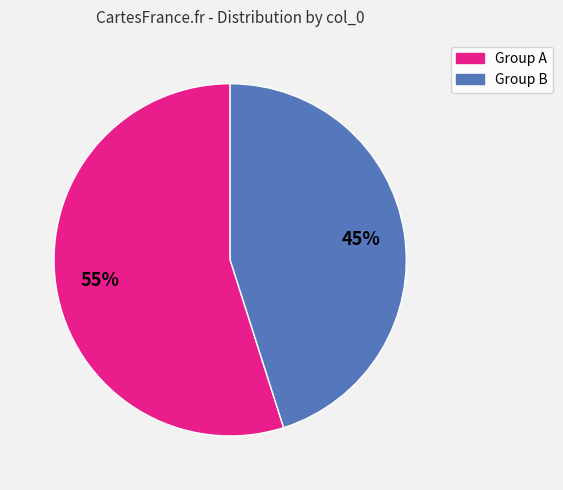

Does any single category account for the majority?

Yes